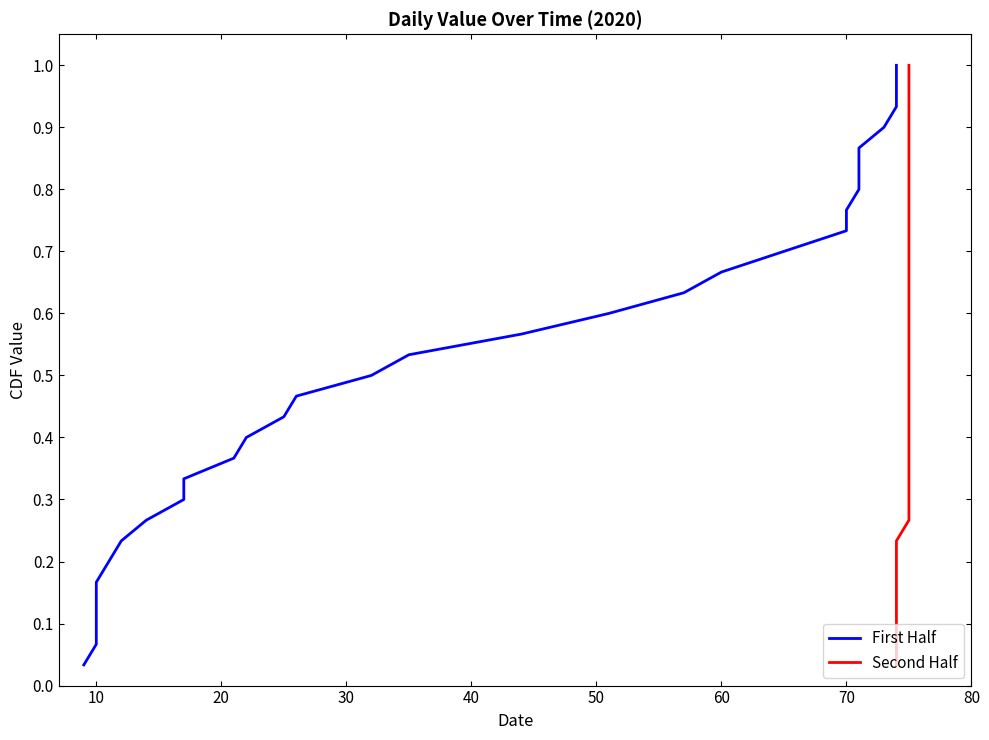

True or false: First Half has more than 1 points higher than both neighbors.

False